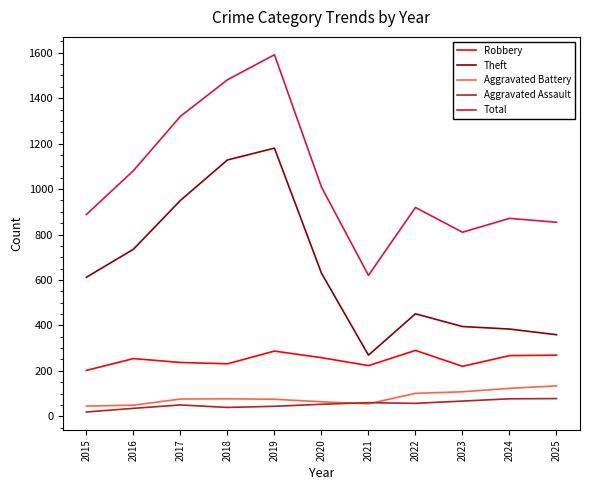

Which category has the lowest value in the Theft series?

2021